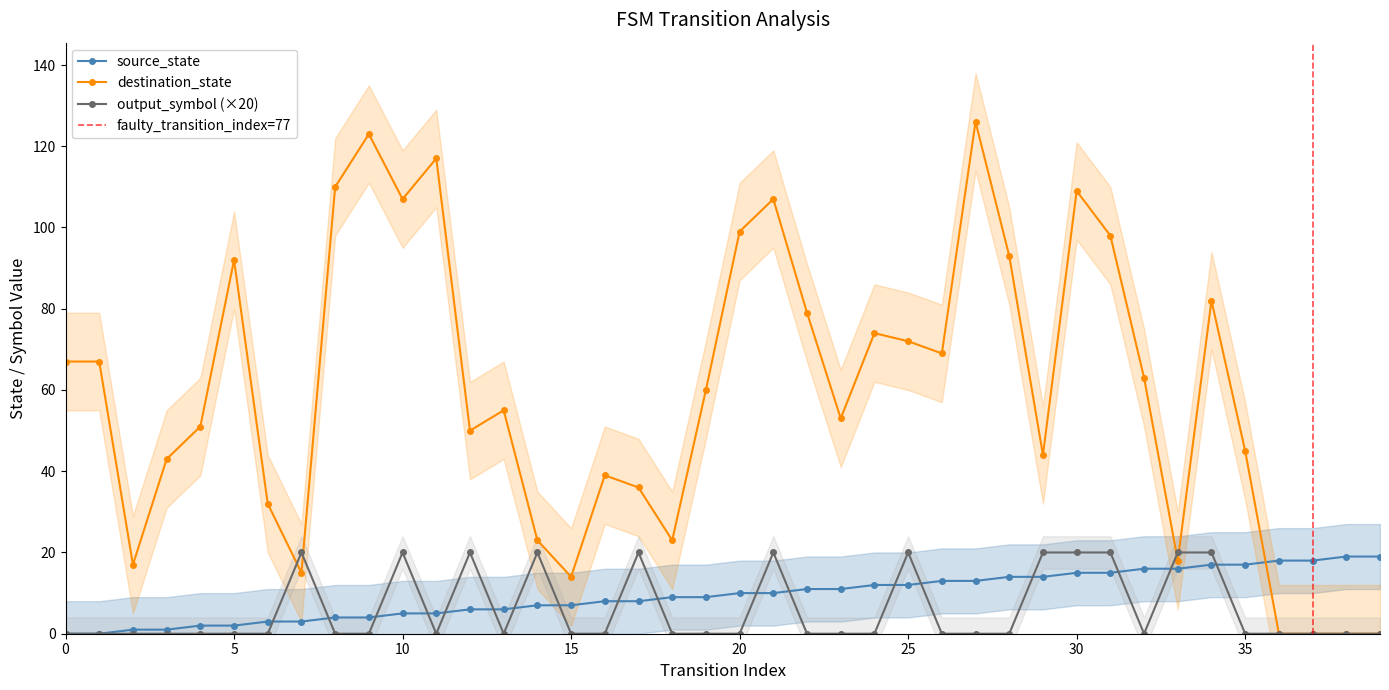

How many lines are shown in the chart?

3